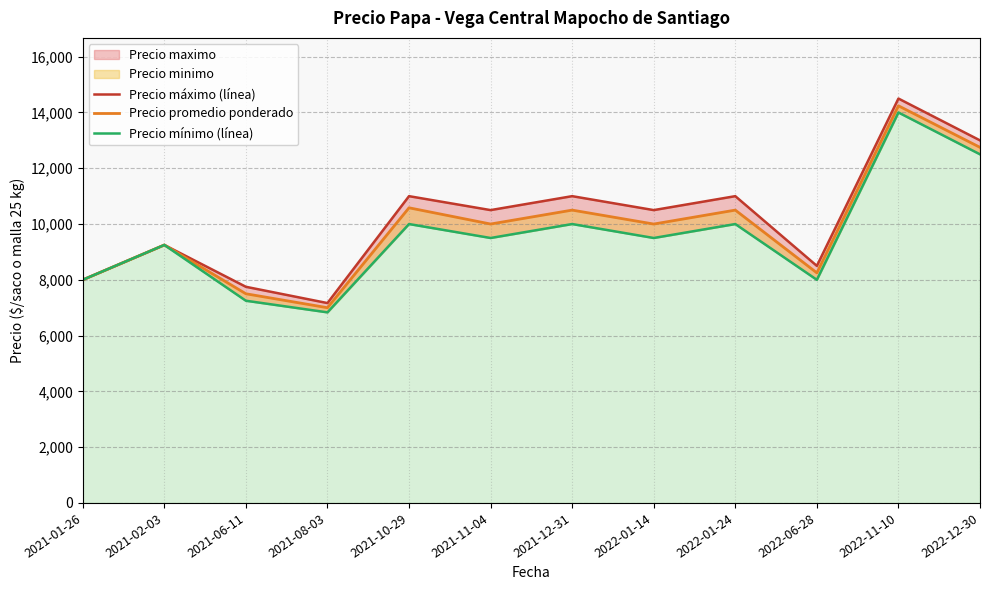

Which category has the lowest value in the Precio promedio ponderado series?

2021-08-03